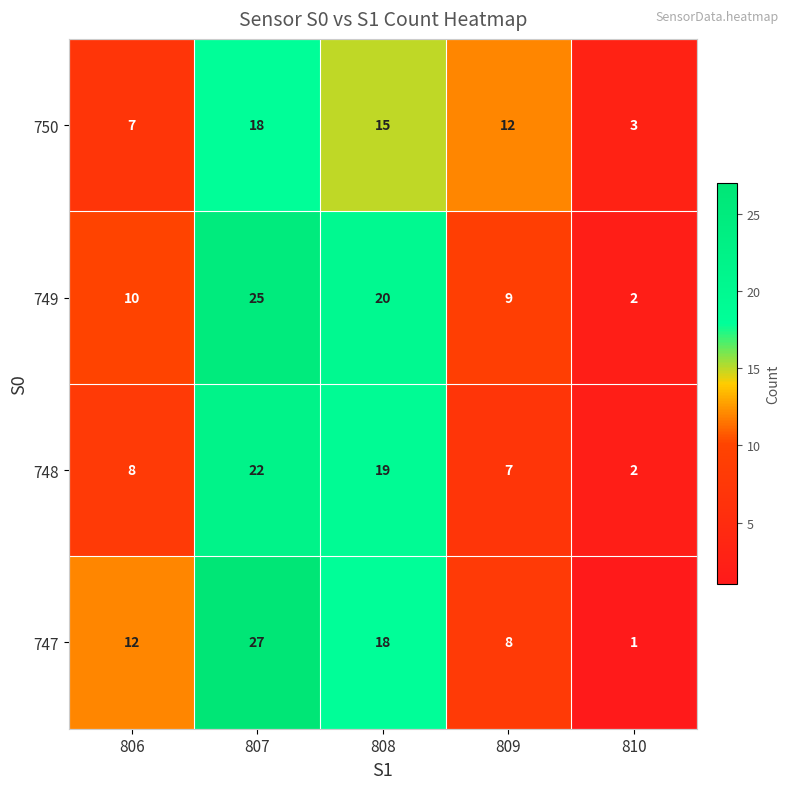

What is the difference between the highest and lowest values at 806?

5